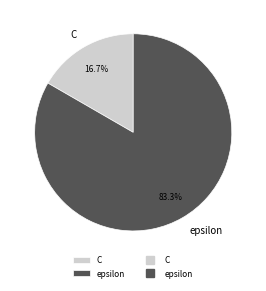

Which slice is the smallest?

C